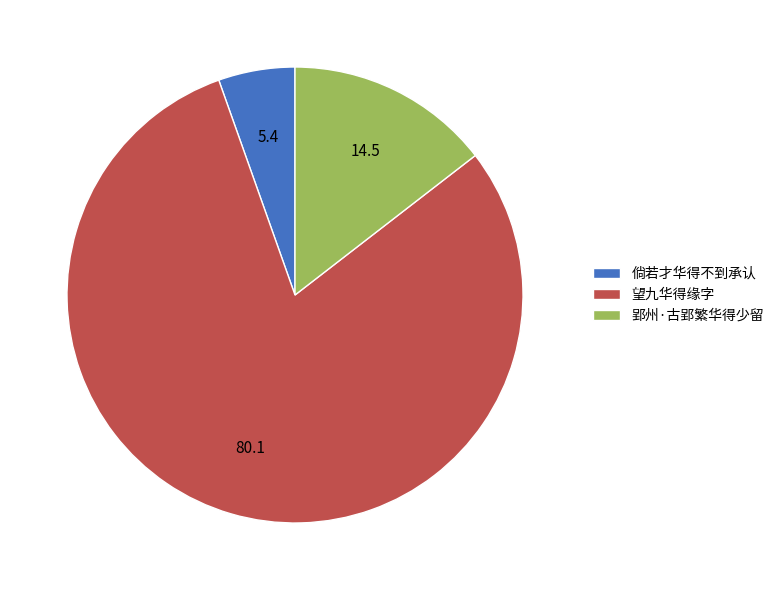

Do 郢州·古郢繁华得少留 and 望九华得缘字 together represent more than half of the pie?

Yes